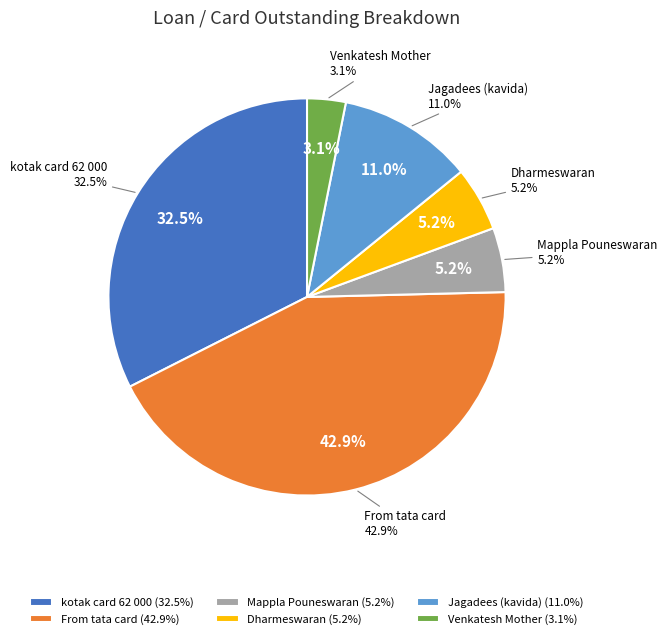

Which category has the biggest portion of the pie?

From tata card